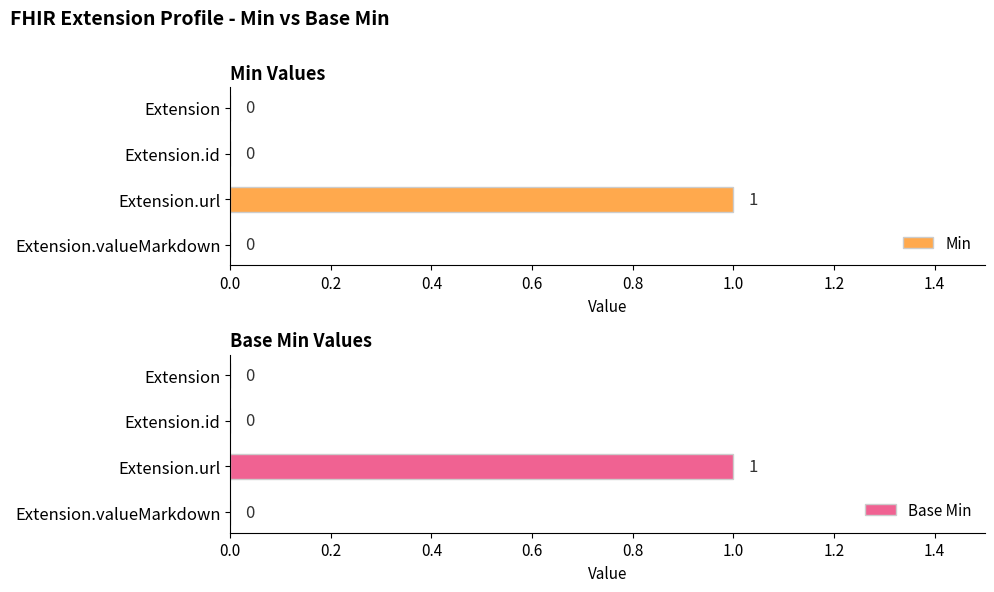

The Min series shows 0 at Extension.valueMarkdown. True or false?

True